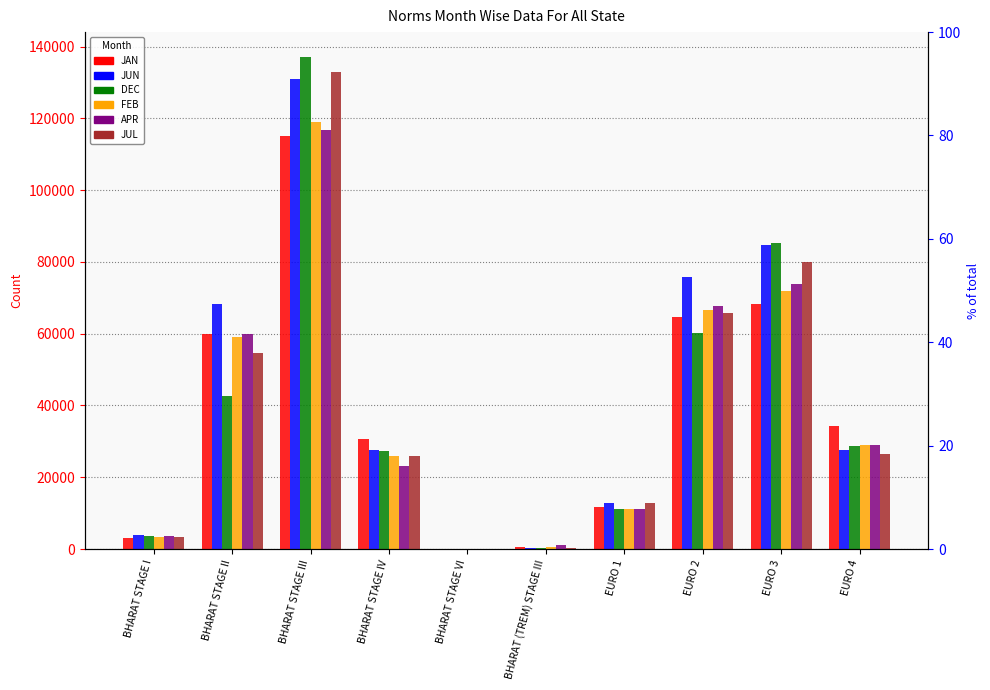

How many categories are shown in the chart?

10